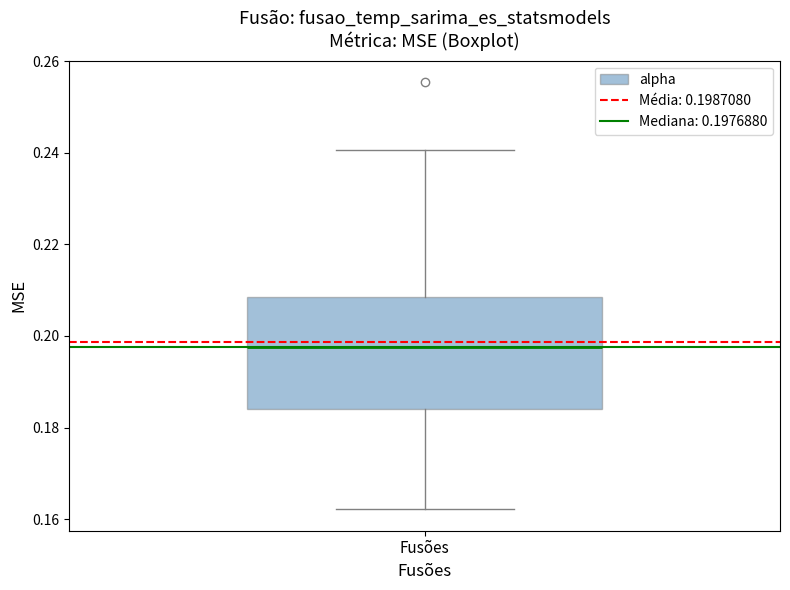

Where does the upper whisker of the box for Fusões end on the y-axis? The values are not printed on the chart, so give them approximately, as read against the axis.

0.240